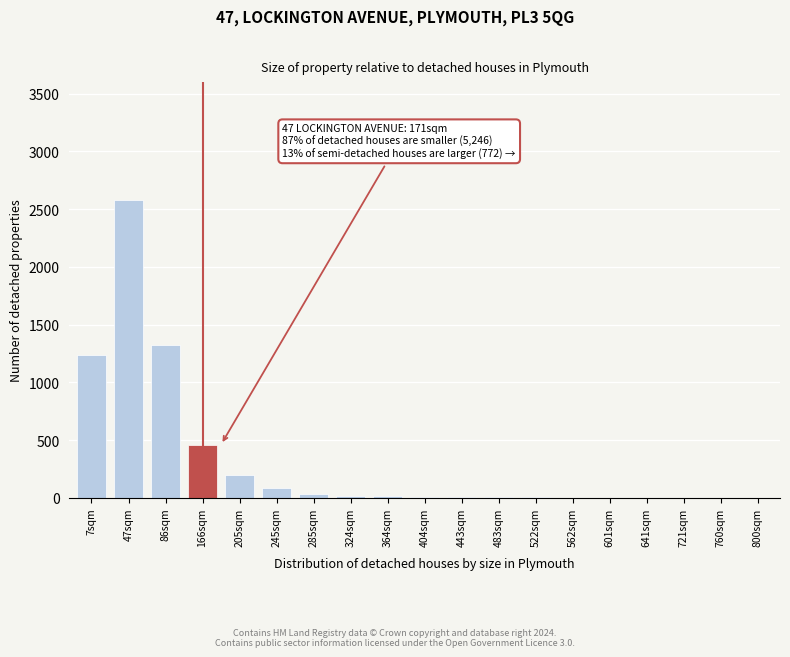

The chart shows a value of 8 at 404sqm. True or false?

True